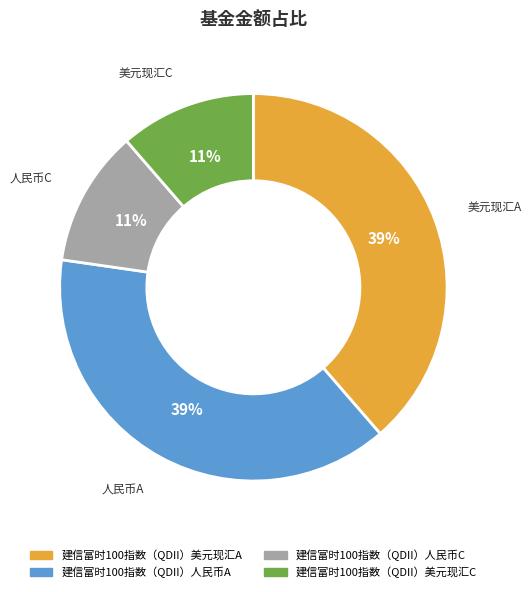

The 建信富时100指数（QDII）美元现汇A slice represents 39% of the pie. True or false?

True